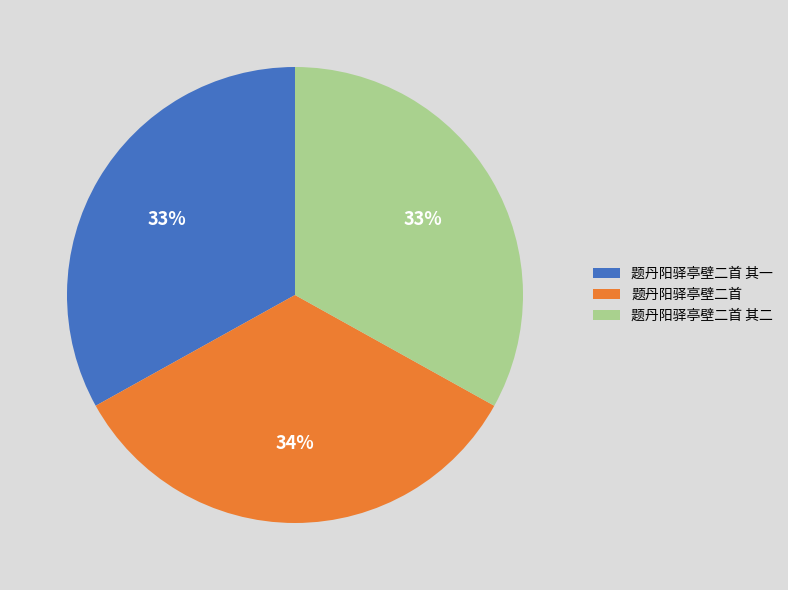

What is the largest slice in the pie chart?

题丹阳驿亭壁二首